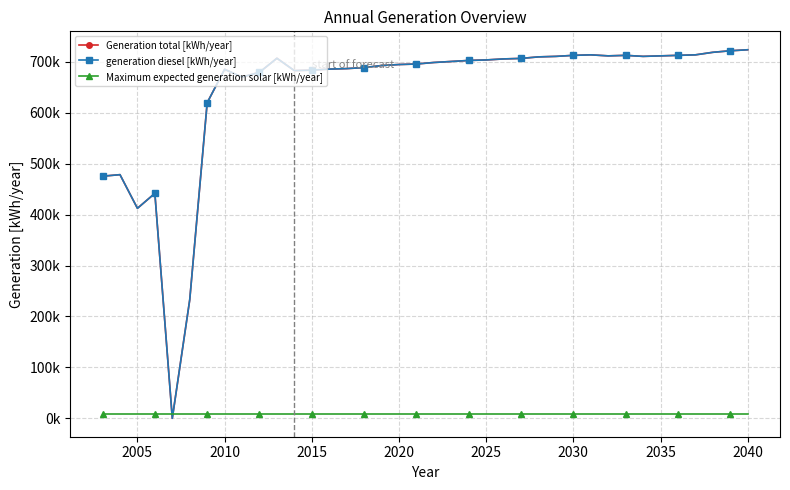

Does the chart have visible grid lines?

Yes